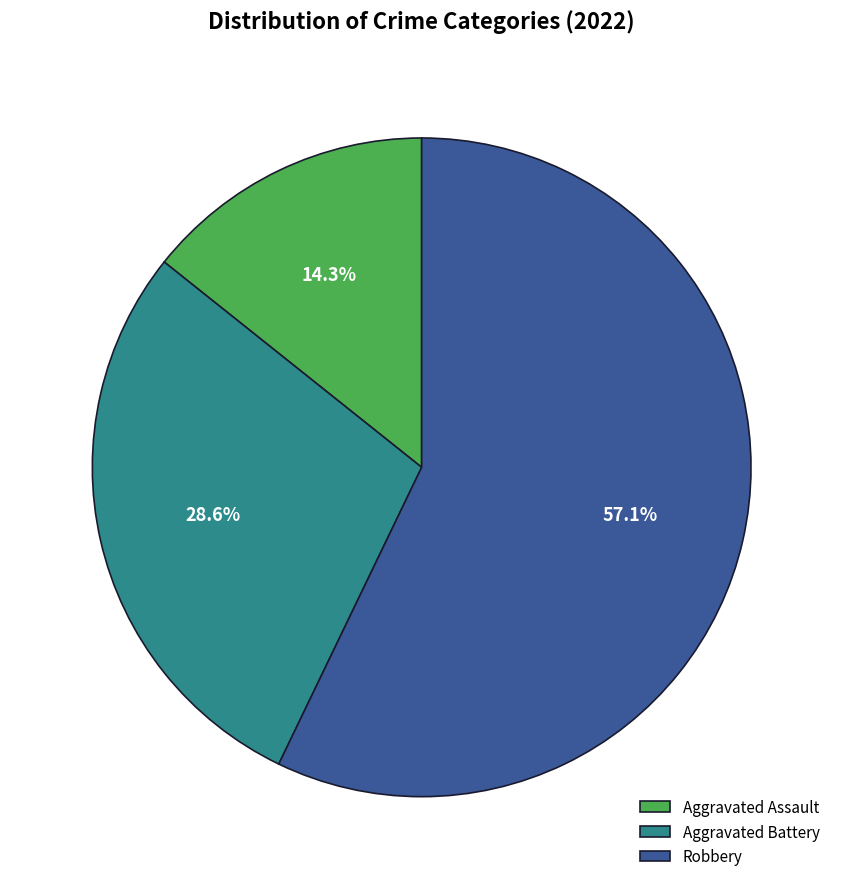

How much of the chart is everything except Aggravated Assault?

85.7%